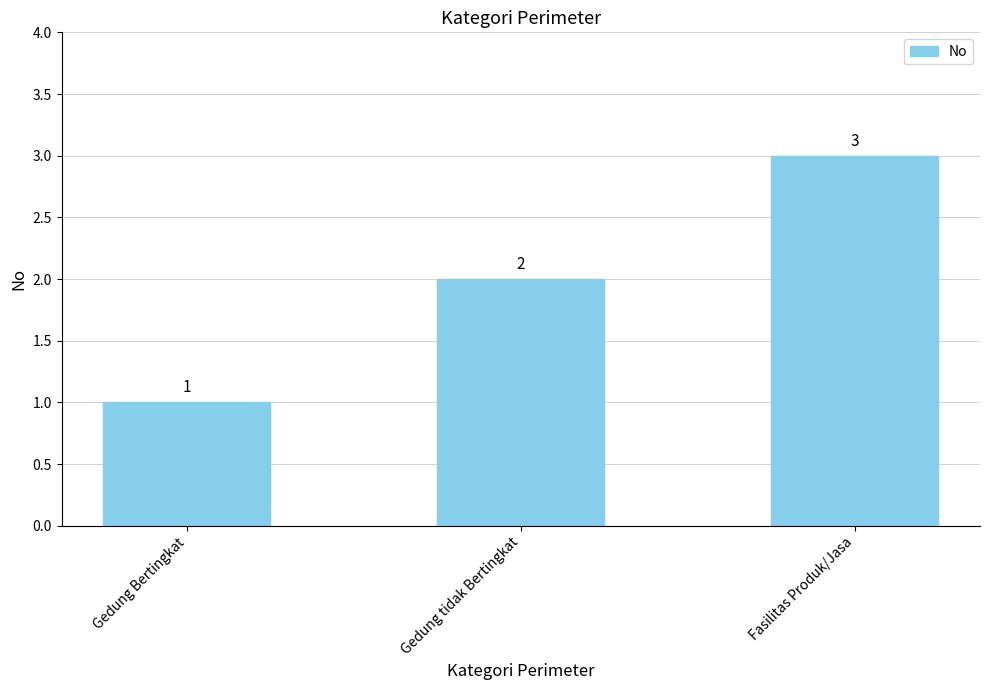

At which category does the chart reach its minimum across all series?

Gedung Bertingkat